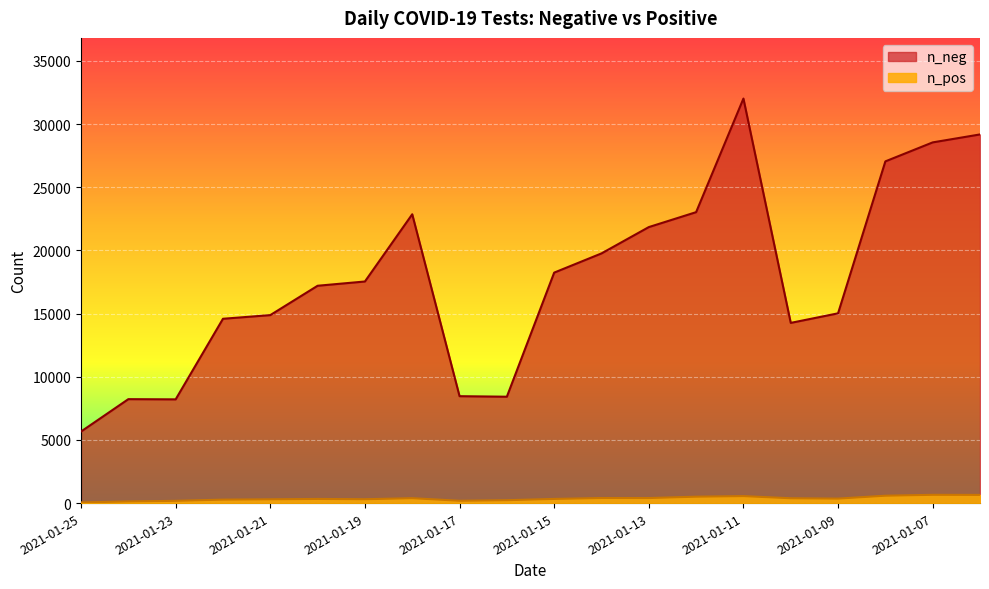

Which category has the highest value in the n_pos series?

2021-01-07